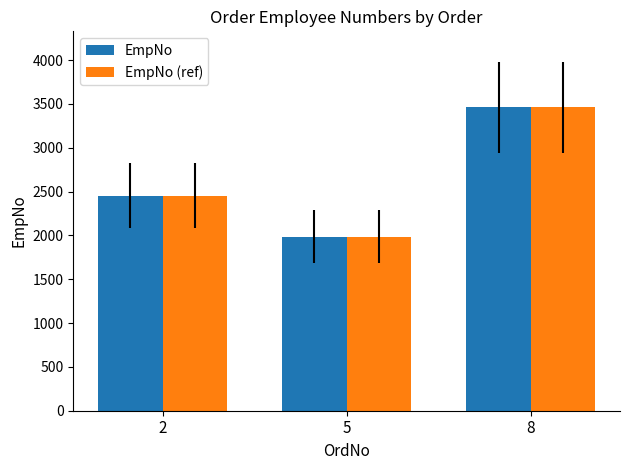

What is the total value across all series at 8?

6924